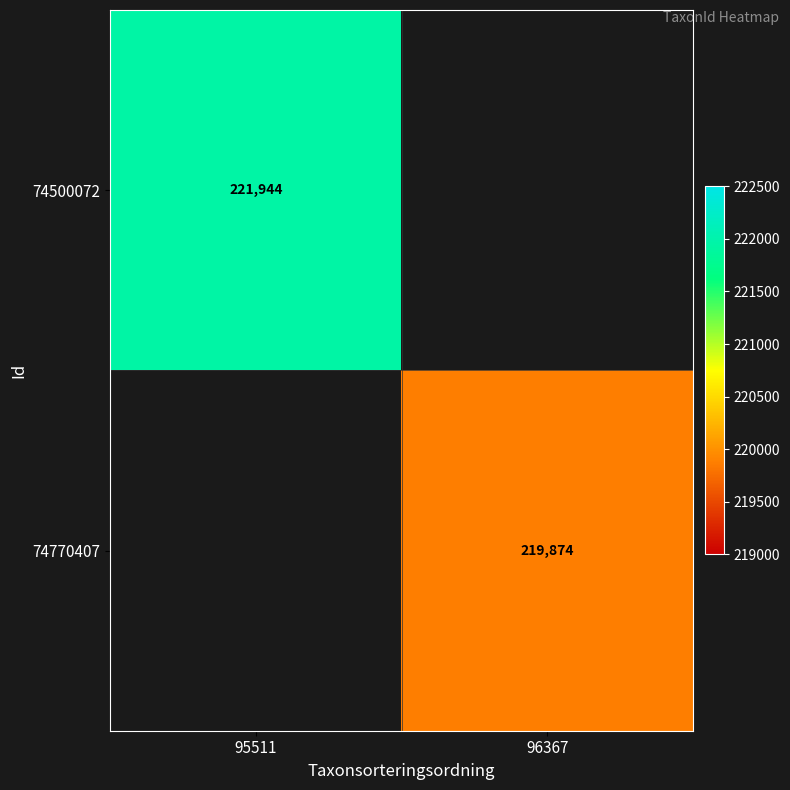

At how many categories does at least one series exceed 220080?

1